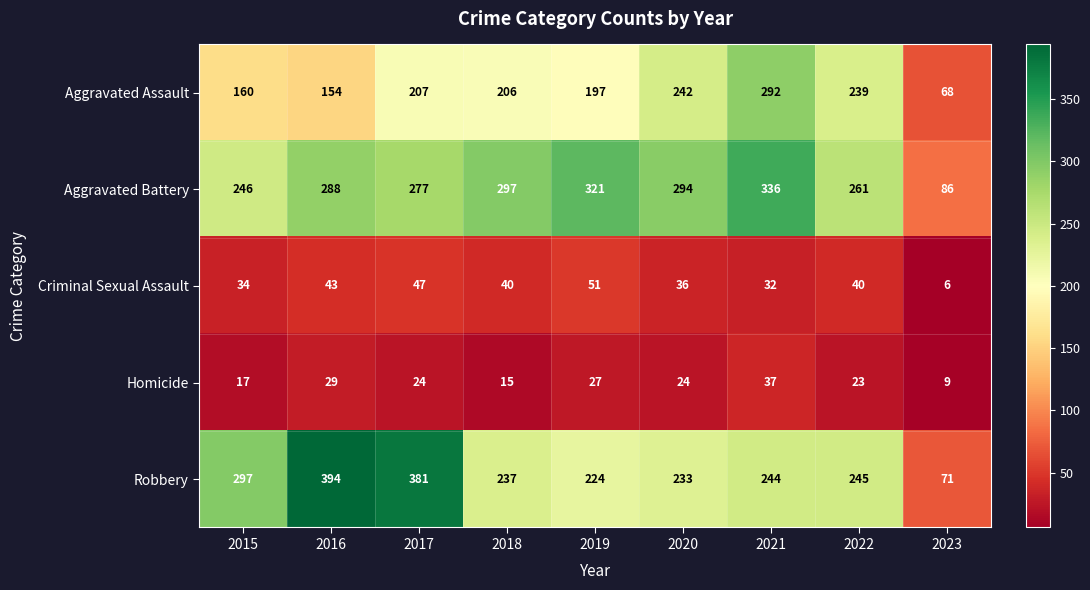

What is the total value across all series at 2019?

820